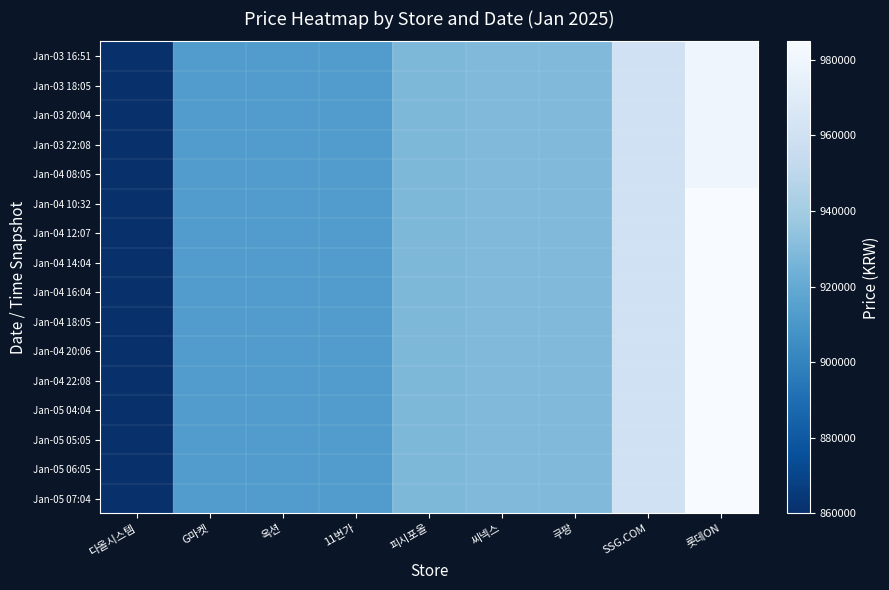

Reading left to right, extract all data points from this chart.

Jan-03 16:51: 다올시스템=860000	G마켓=913130	옥션=913130	11번가=913140	피시포올=928130	씨넥스=928900	쿠팡=929000	SSG.COM=960000	롯데ON=979570
Jan-03 18:05: 다올시스템=860000	G마켓=913130	옥션=913130	11번가=913140	피시포올=928130	씨넥스=928900	쿠팡=929000	SSG.COM=960000	롯데ON=979570
Jan-03 20:04: 다올시스템=860000	G마켓=913130	옥션=913130	11번가=913140	피시포올=928130	씨넥스=928900	쿠팡=929000	SSG.COM=960000	롯데ON=979570
Jan-03 22:08: 다올시스템=860000	G마켓=913130	옥션=913130	11번가=913140	피시포올=928130	씨넥스=928900	쿠팡=929000	SSG.COM=960000	롯데ON=979570
Jan-04 08:05: 다올시스템=860000	G마켓=913110	옥션=913110	11번가=913120	피시포올=928130	씨넥스=928900	쿠팡=929000	SSG.COM=960000	롯데ON=979570
Jan-04 10:32: 다올시스템=860000	G마켓=913110	옥션=913110	11번가=913120	피시포올=928130	씨넥스=928900	쿠팡=929000	SSG.COM=960000	롯데ON=984910
Jan-04 12:07: 다올시스템=860000	G마켓=913110	옥션=913110	11번가=913100	피시포올=928130	씨넥스=928900	쿠팡=929000	SSG.COM=960000	롯데ON=984910
Jan-04 14:04: 다올시스템=860000	G마켓=913110	옥션=913110	11번가=913100	피시포올=928130	씨넥스=928900	쿠팡=929000	SSG.COM=960000	롯데ON=984750
Jan-04 16:04: 다올시스템=860000	G마켓=913110	옥션=913110	11번가=913100	피시포올=928130	씨넥스=928900	쿠팡=929000	SSG.COM=960000	롯데ON=984750
Jan-04 18:05: 다올시스템=860000	G마켓=913110	옥션=913110	11번가=913100	피시포올=928130	씨넥스=928900	쿠팡=929000	SSG.COM=960000	롯데ON=984750
Jan-04 20:06: 다올시스템=860000	G마켓=913110	옥션=913110	11번가=913100	피시포올=928130	씨넥스=928900	쿠팡=929000	SSG.COM=960000	롯데ON=984750
Jan-04 22:08: 다올시스템=860000	G마켓=913110	옥션=913110	11번가=913100	피시포올=928130	씨넥스=928900	쿠팡=929000	SSG.COM=960000	롯데ON=984750
Jan-05 04:04: 다올시스템=860000	G마켓=913110	옥션=913090	11번가=913100	피시포올=928130	씨넥스=928900	쿠팡=929000	SSG.COM=960000	롯데ON=984750
Jan-05 05:05: 다올시스템=860000	G마켓=913110	옥션=913090	11번가=913100	피시포올=928130	씨넥스=928900	쿠팡=929000	SSG.COM=960000	롯데ON=984750
Jan-05 06:05: 다올시스템=860000	G마켓=913090	옥션=913090	11번가=913100	피시포올=928130	씨넥스=928900	쿠팡=929000	SSG.COM=960000	롯데ON=984750
Jan-05 07:04: 다올시스템=860000	G마켓=913090	옥션=913090	11번가=913100	피시포올=928130	씨넥스=928900	쿠팡=929000	SSG.COM=960000	롯데ON=984750